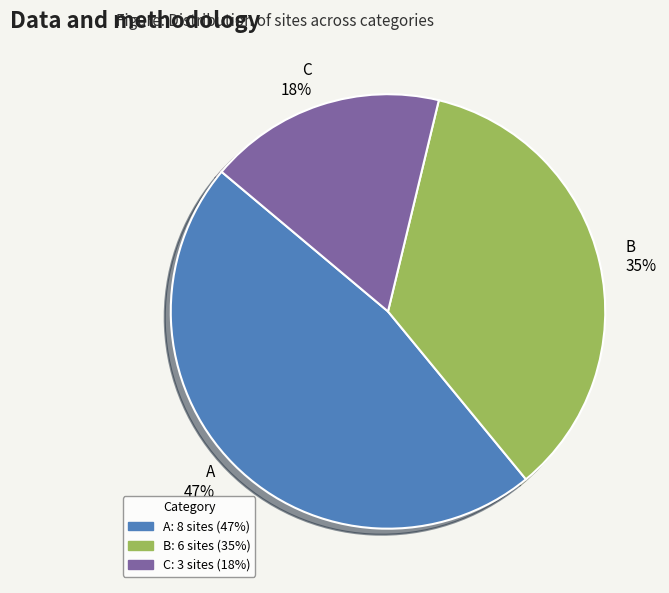

To the nearest percent, what is the average slice percentage?

33%